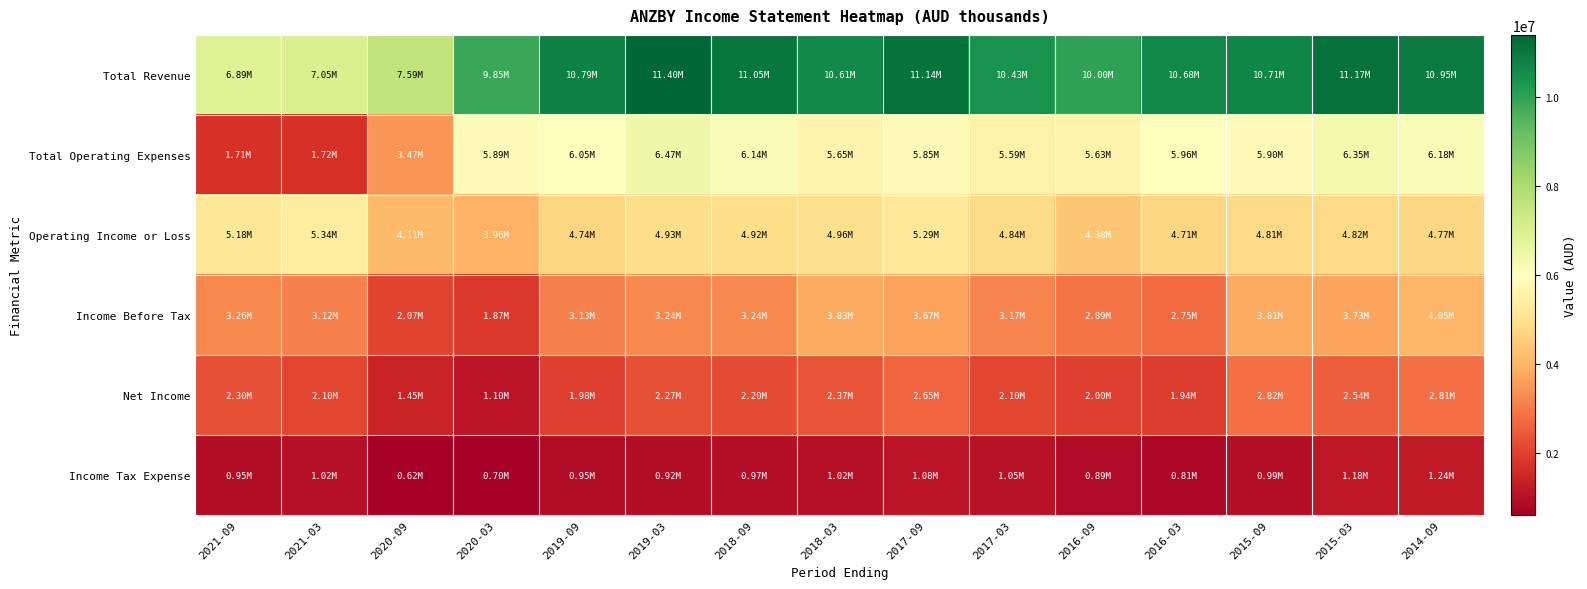

Which series has the largest total across all categories?

Total Revenue